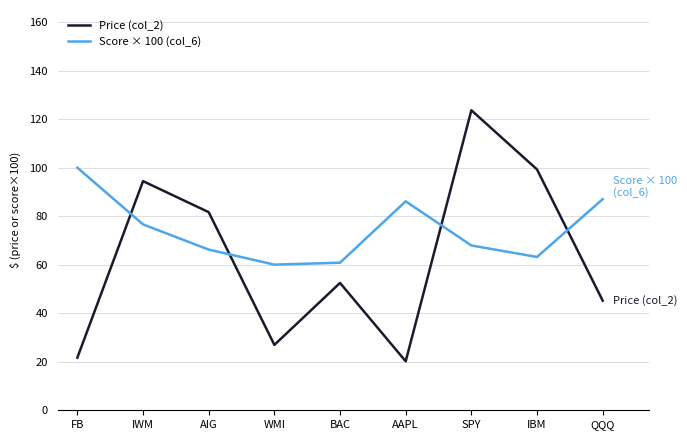

Which category has the highest value in the Score × 100 (col_6) series?

FB